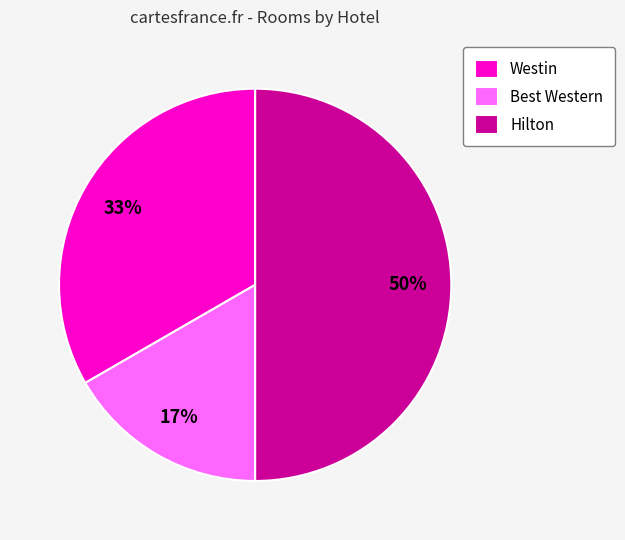

What is the largest slice in the pie chart?

Hilton